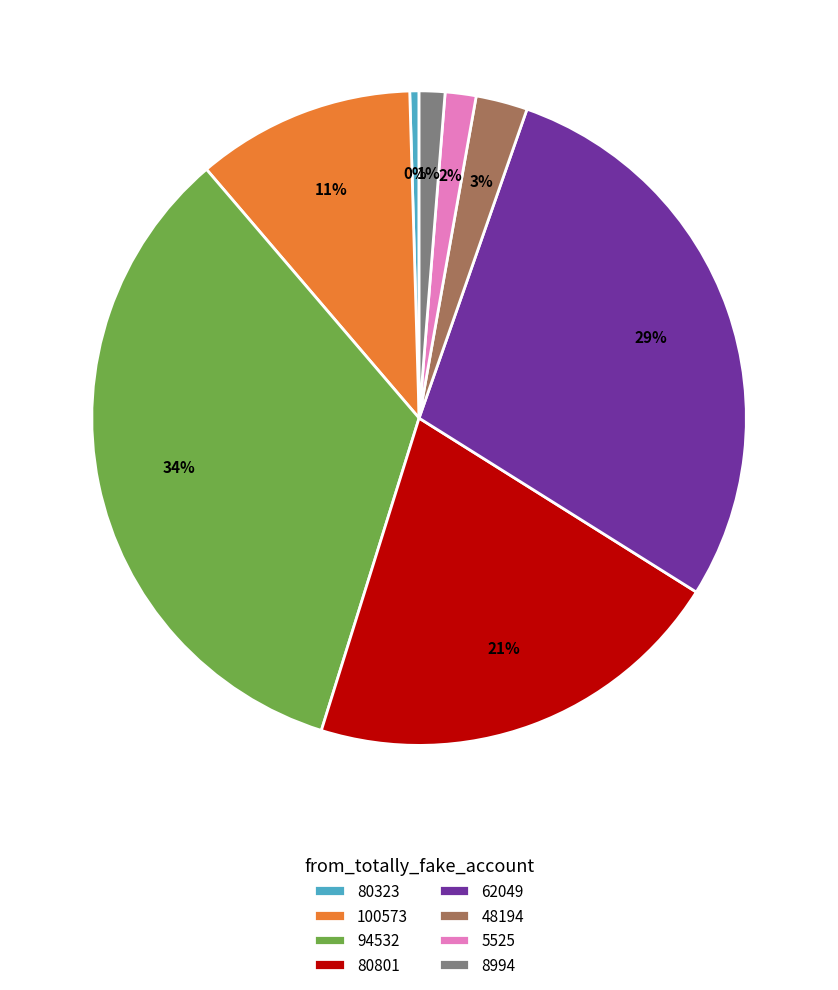

Does any single category account for the majority?

No